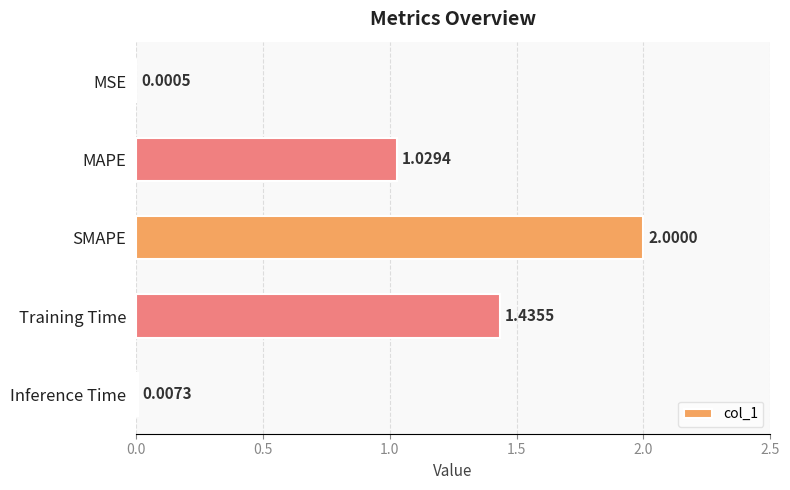

Which has a higher value, SMAPE or Inference Time?

SMAPE